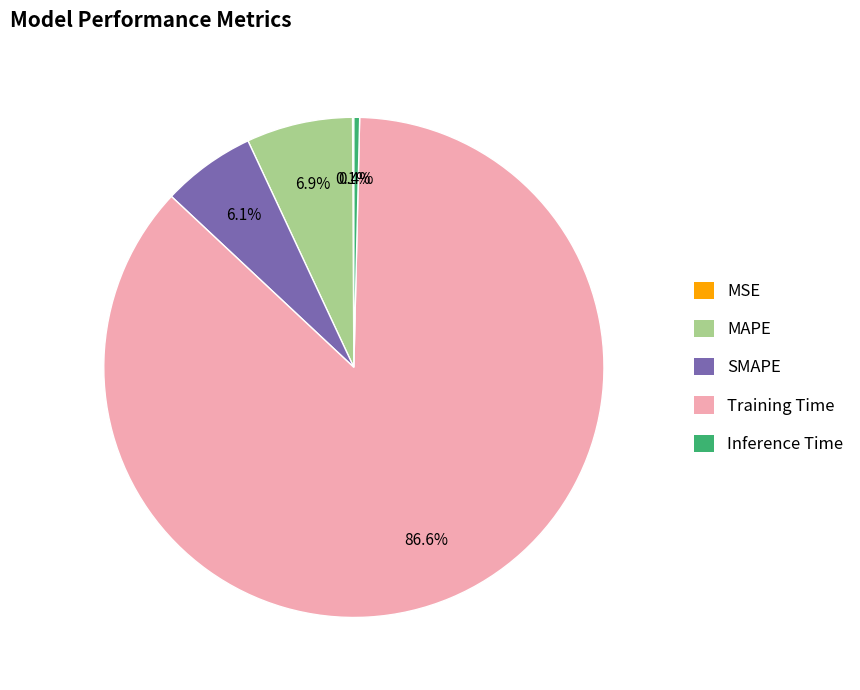

Do Inference Time and Training Time together represent more than half of the pie?

Yes